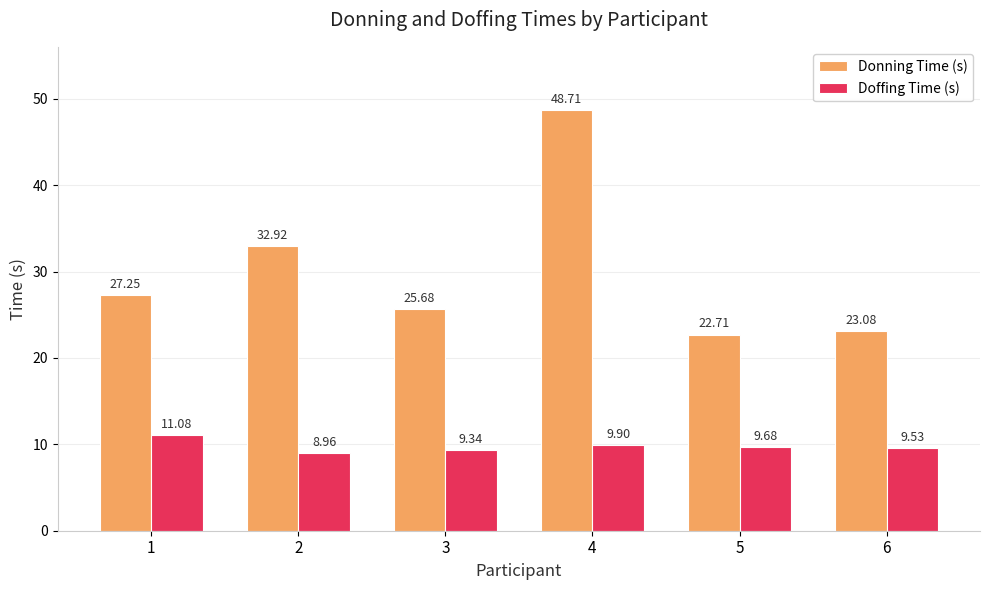

What is the value of the Donning Time (s) bar at the 6th from the left?

23.1